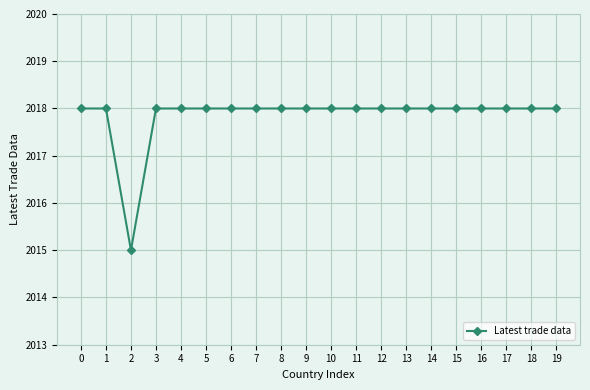

What is the ratio of the value at 18 to the value at 1?

1.0